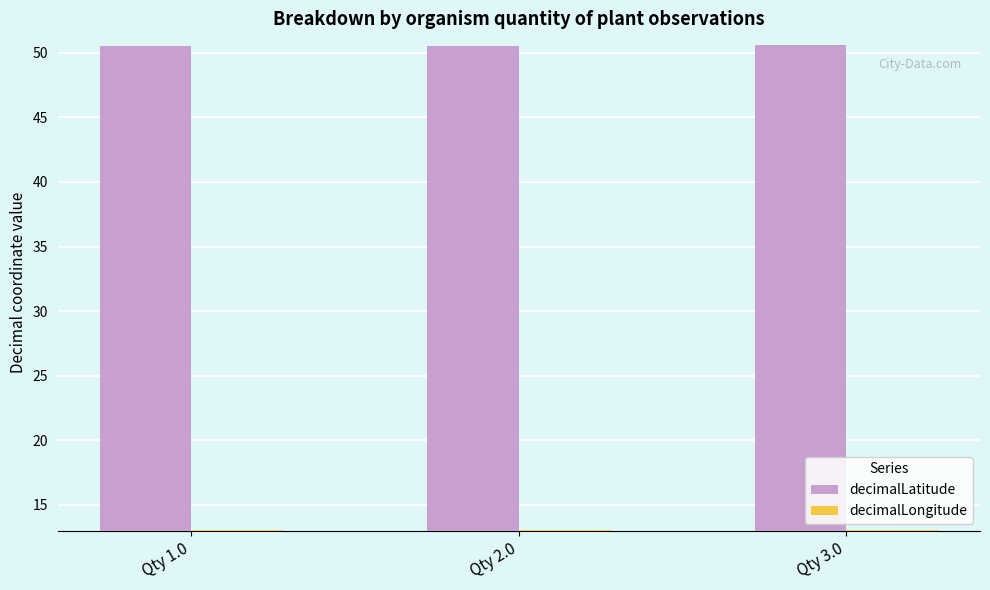

What is the approximate value of decimalLongitude at Qty 2.0?

13.0